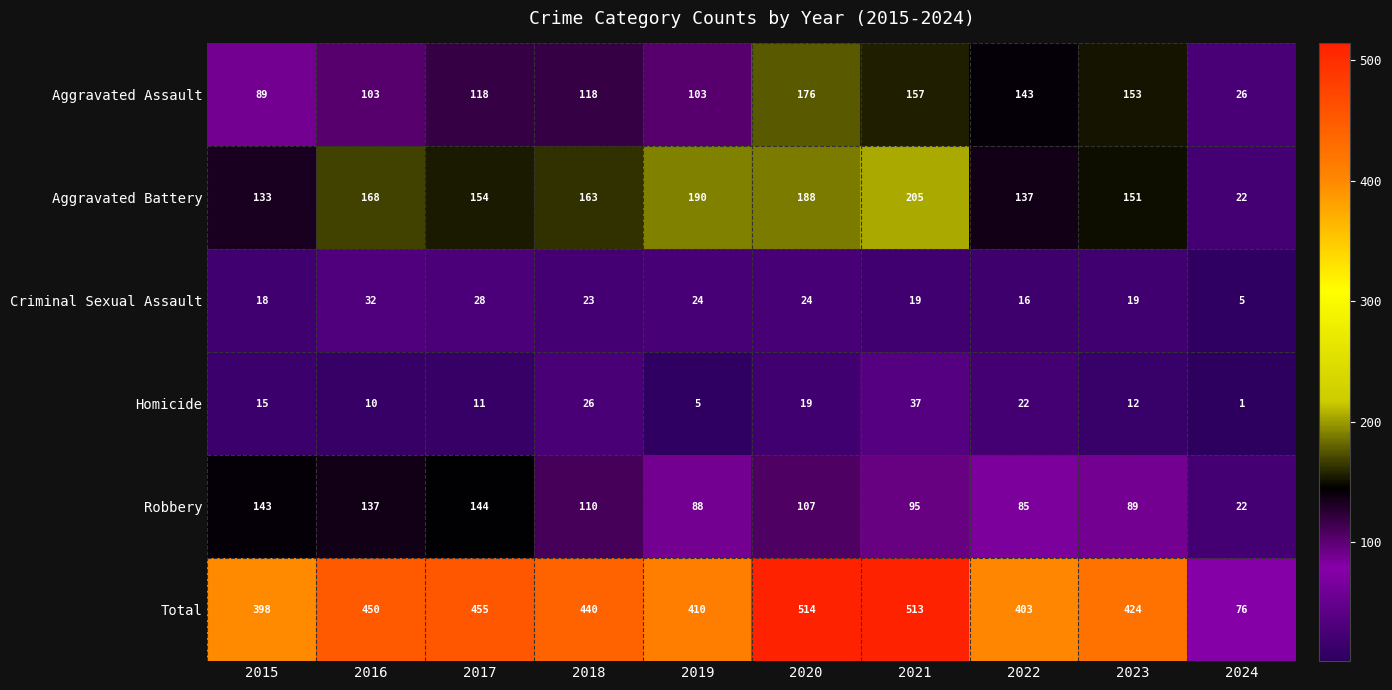

At how many categories does at least one series exceed 425?

5